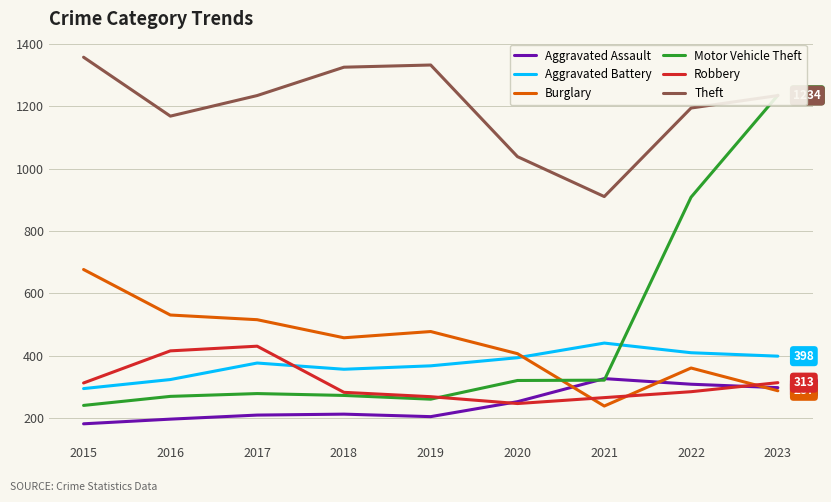

True or false: Theft has more than 0 interior local peaks.

True